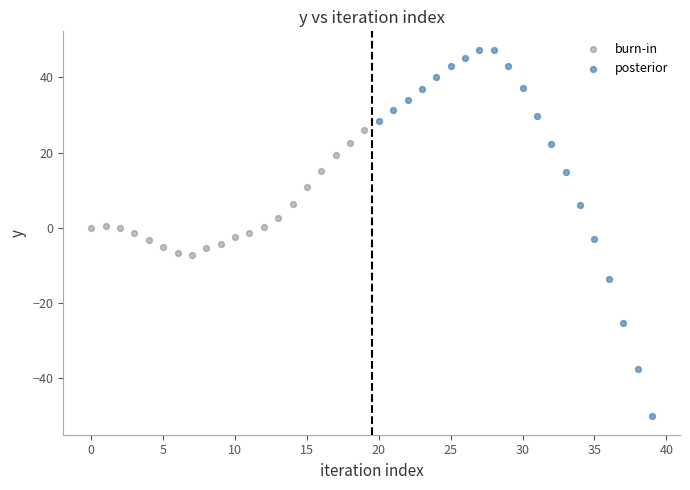

Which series contains the lowest Y value?

posterior